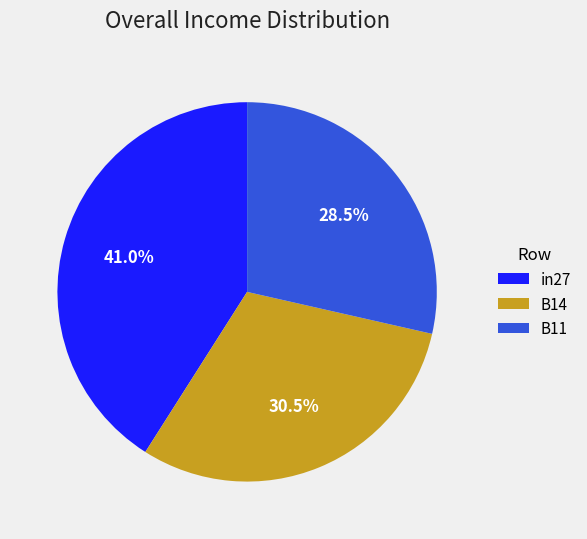

To the nearest percent, what is the difference between the B14 and B11 slice percentages?

2%